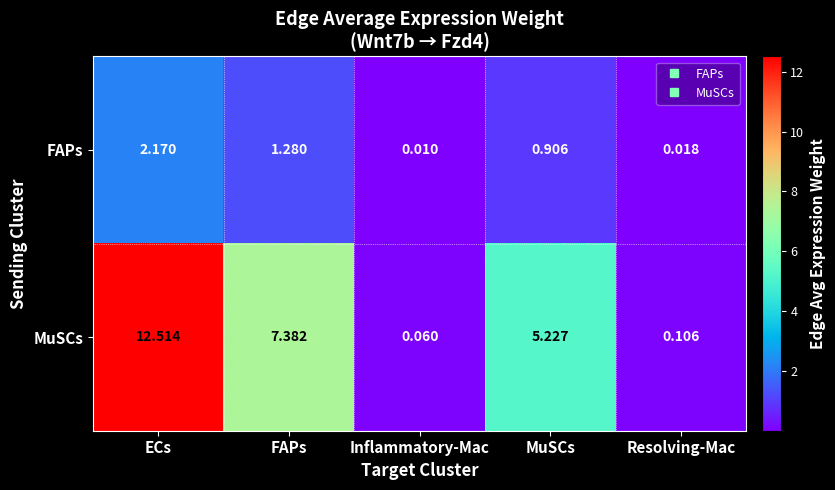

What is the spread (max minus min) of values at MuSCs?

4.3